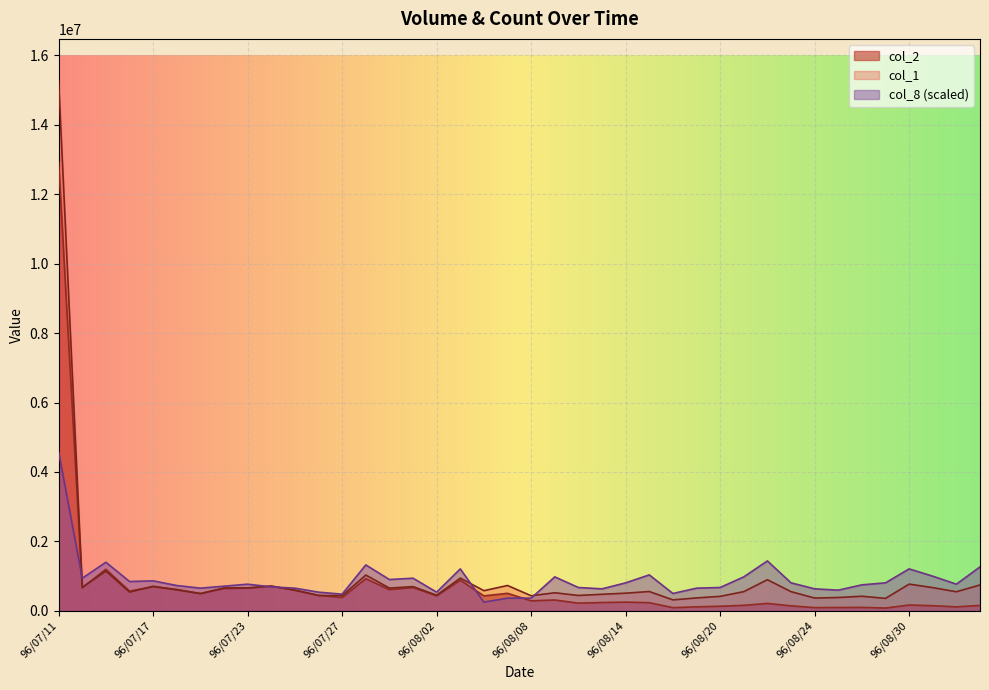

Where is col_2 nearest to the value 6497420?

96/07/13